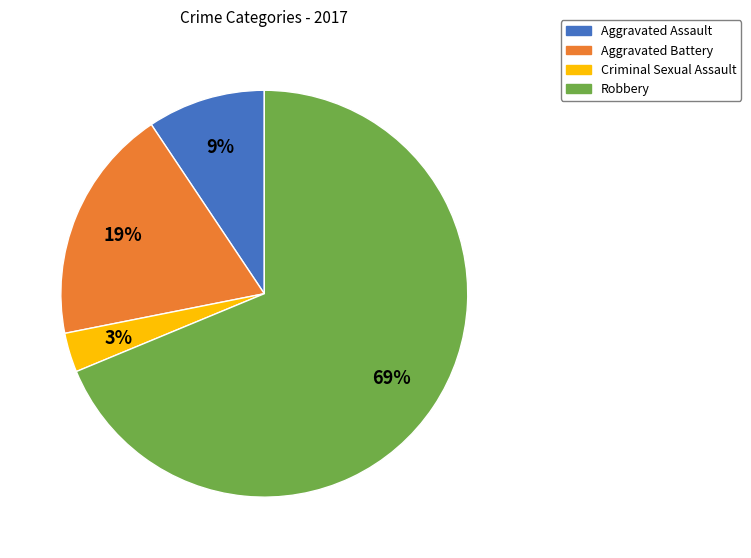

Rank the categories by value from lowest to highest.

Criminal Sexual Assault, Aggravated Assault, Aggravated Battery, Robbery